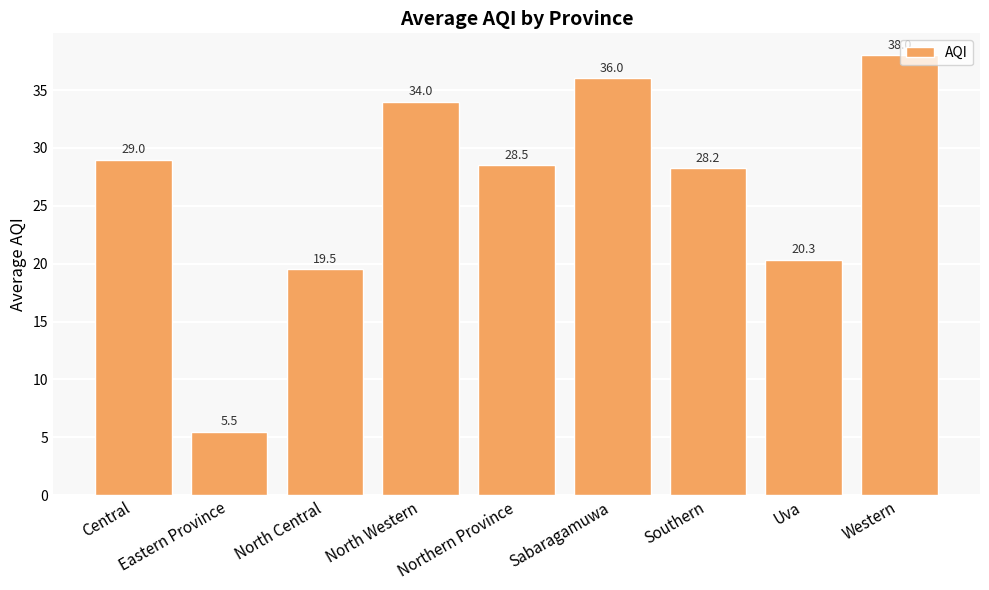

Are the bars grouped side by side (vs. stacked)?

No